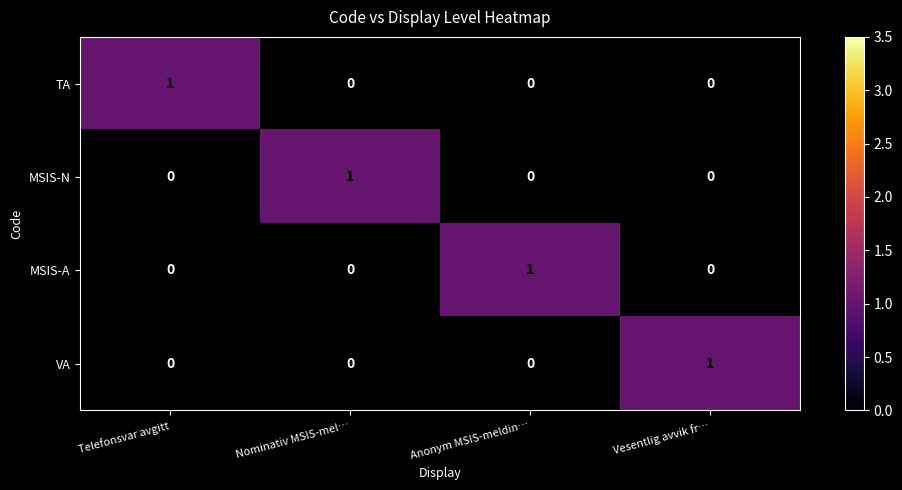

Count the MSIS-N values in the range 0 to 1.

4